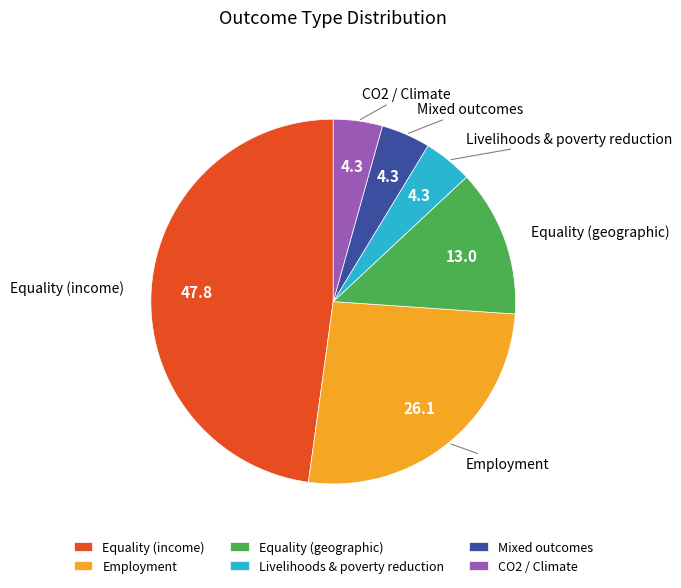

True or false: Equality (geographic) accounts for 21% of the total.

False